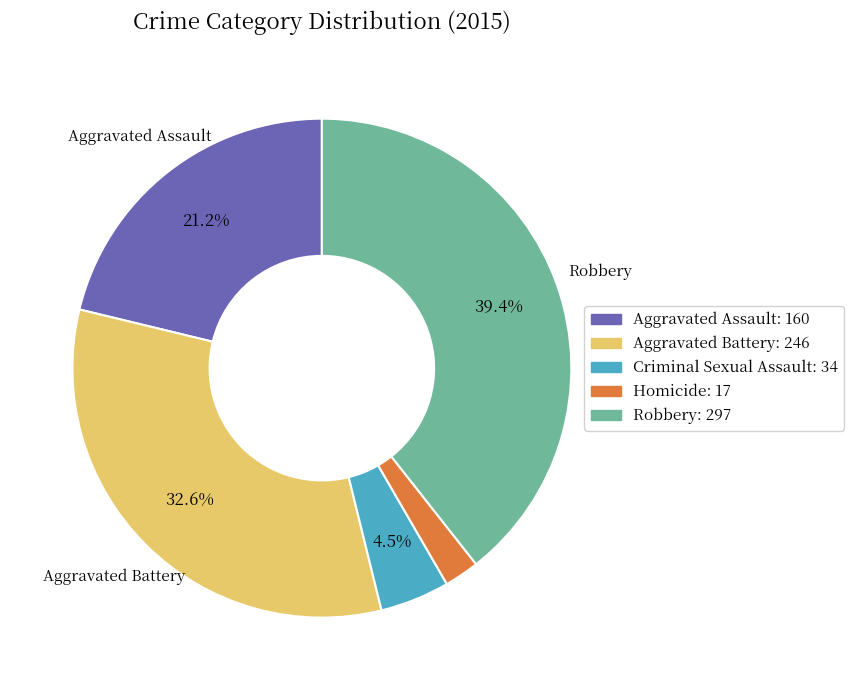

Is there a majority slice in this chart?

No